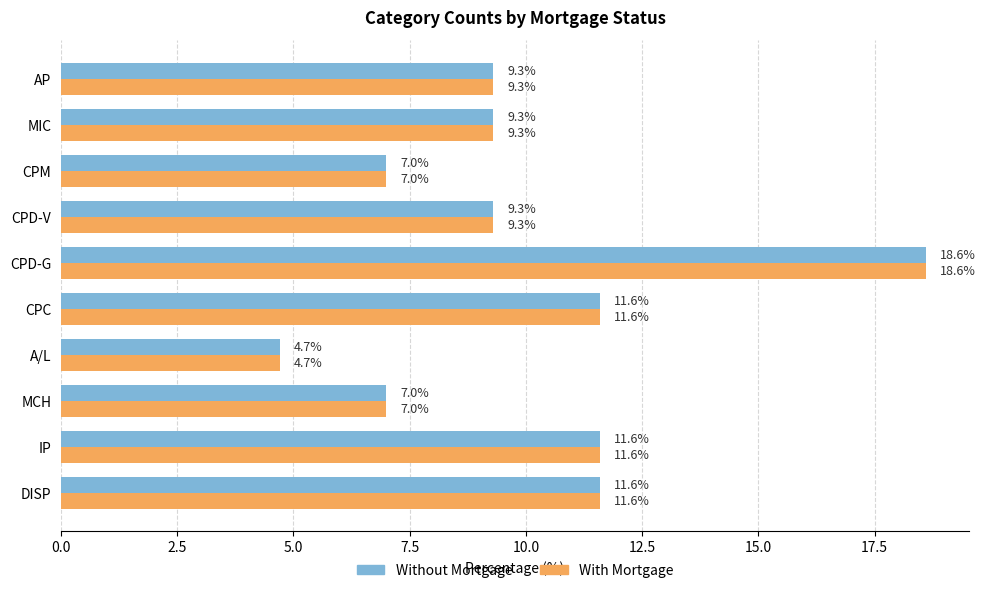

Read the Without Mortgage value at CPC.

11.6